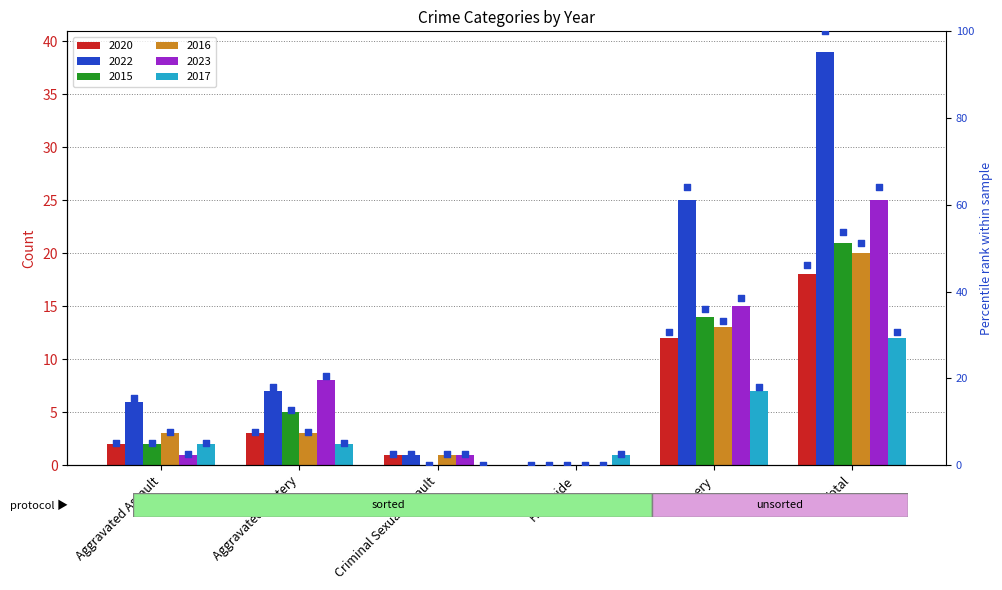

Which series reaches the minimum Y coordinate?

2020